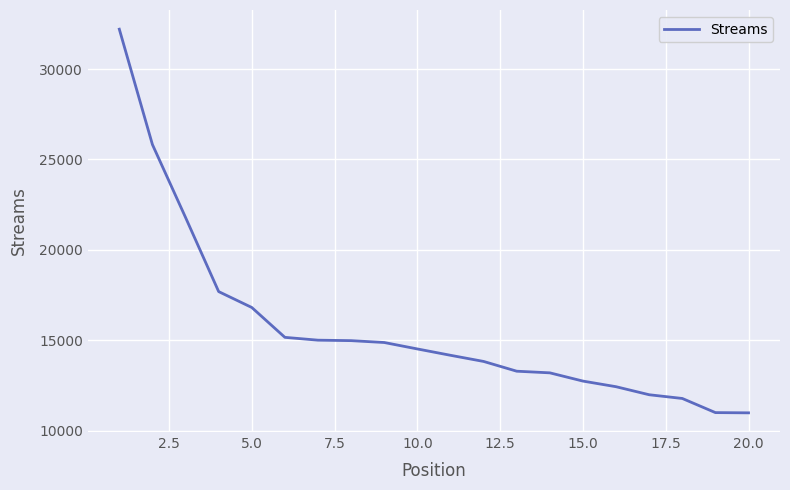

What is the difference between the maximum and minimum values?

21218